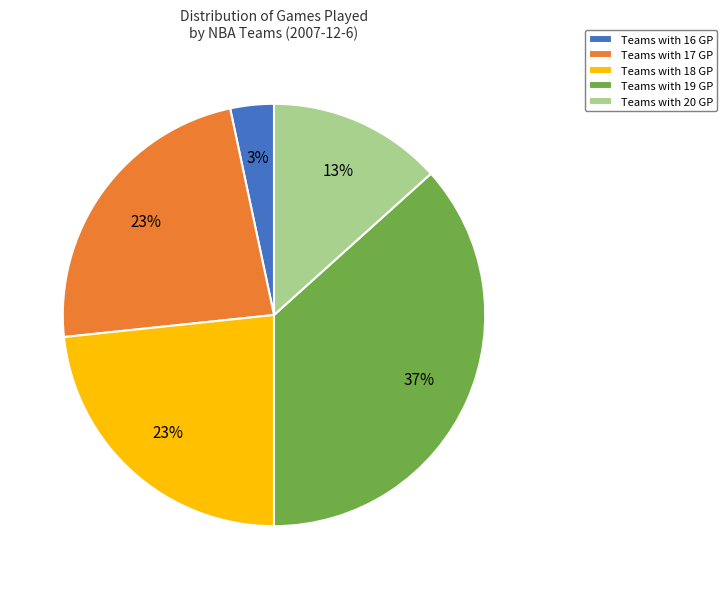

What is the largest slice in the pie chart?

Teams with 19 GP